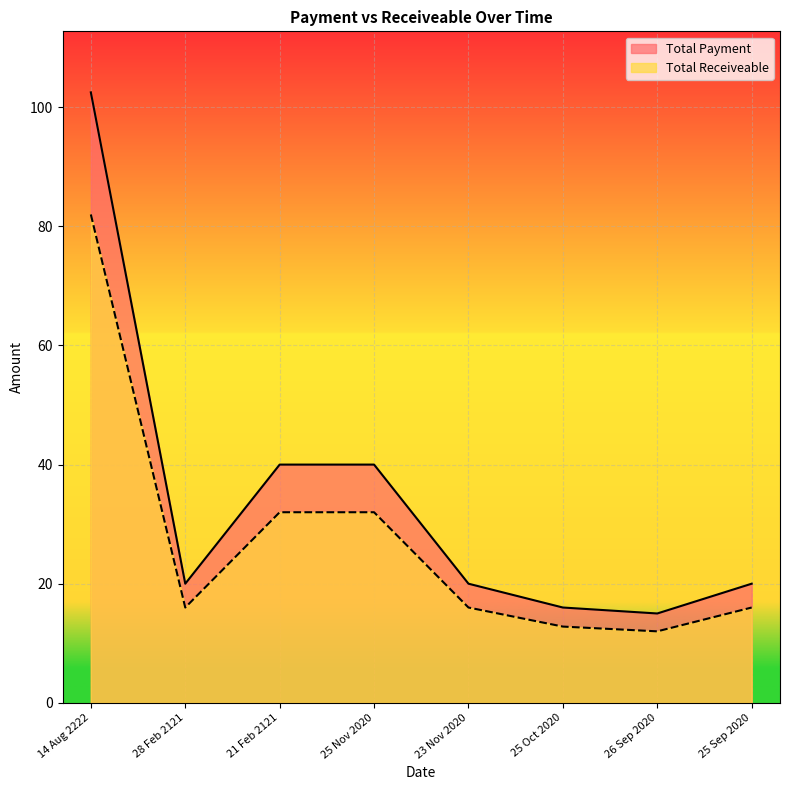

True or false: Total Receiveable and Total Payment cross at least once.

False